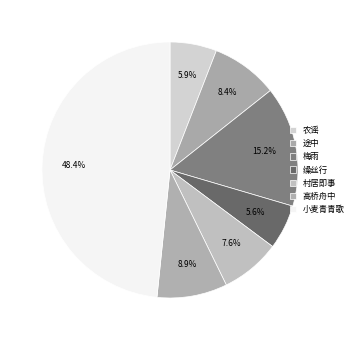

How many slices are in this pie chart?

7